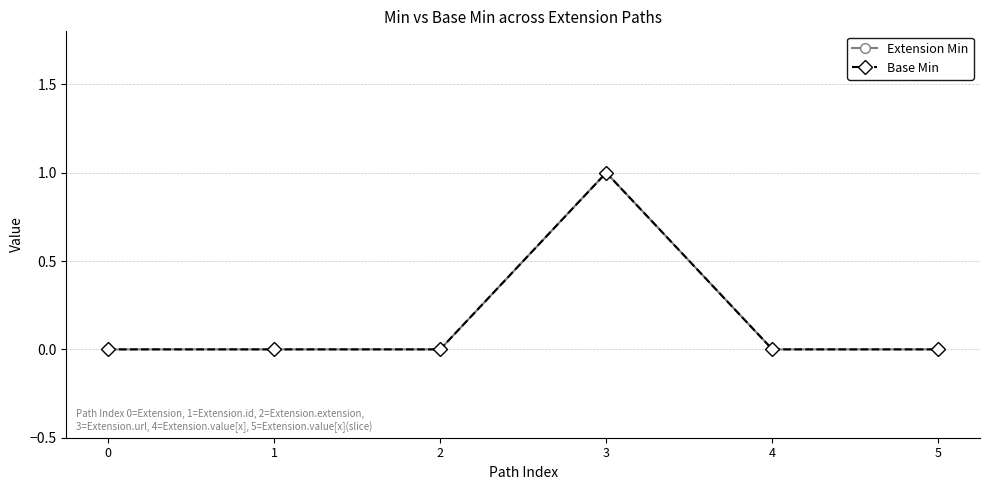

Reading left to right, transcribe all the data shown in this chart.

Extension Min: 0=0	1=0	2=0	3=1	4=0	5=0
Base Min: 0=0	1=0	2=0	3=1	4=0	5=0